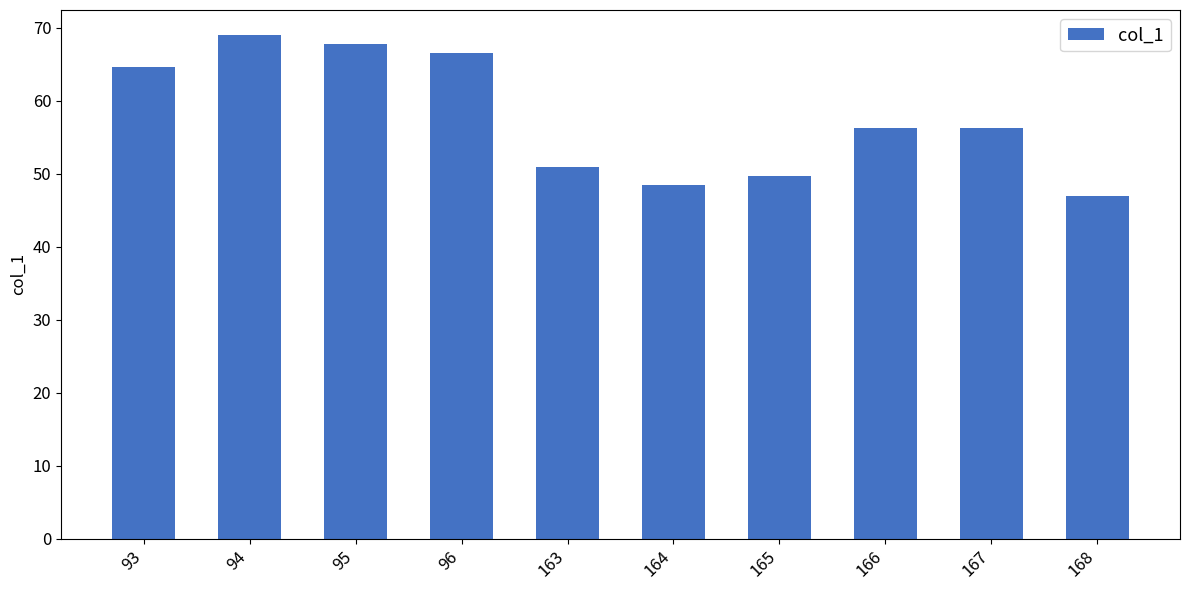

What is the value of the 10th bar from the left?

46.9